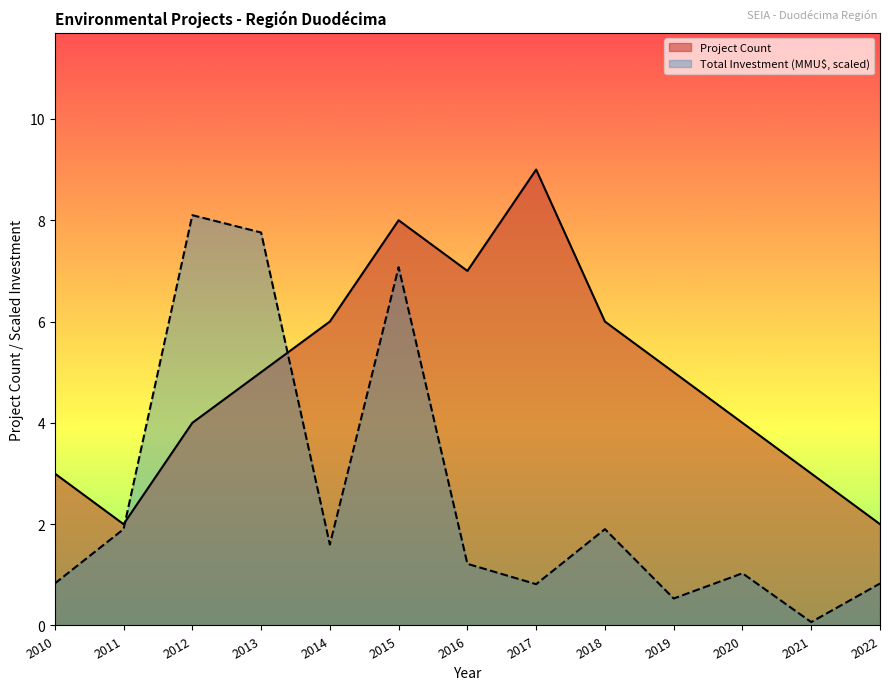

What is the maximum value for Project Count?

9.0